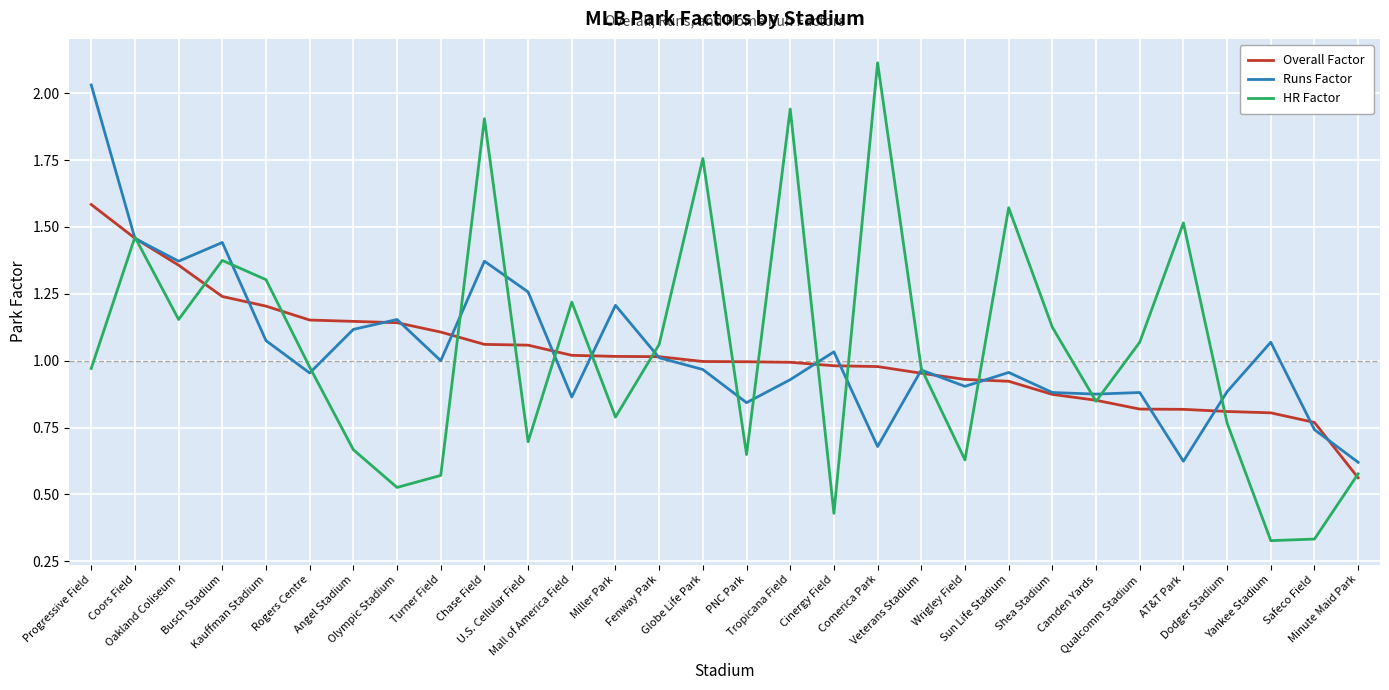

What is the greatest value displayed?

2.1